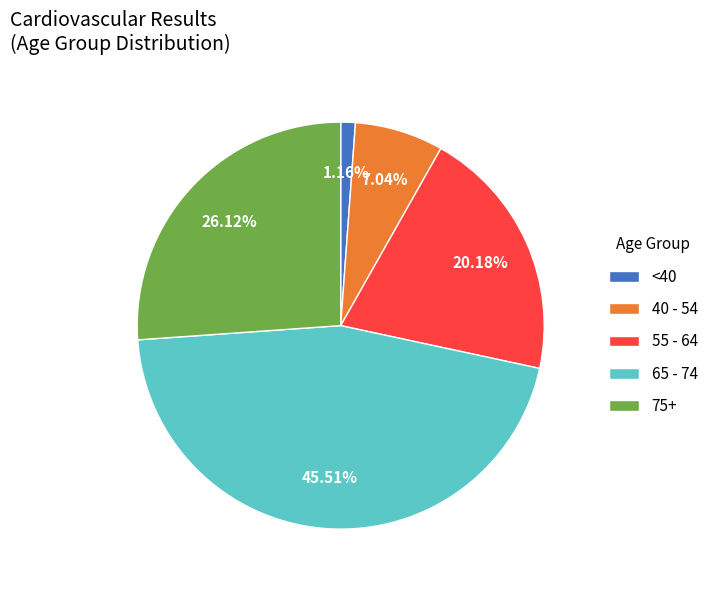

Does any single category account for the majority?

No